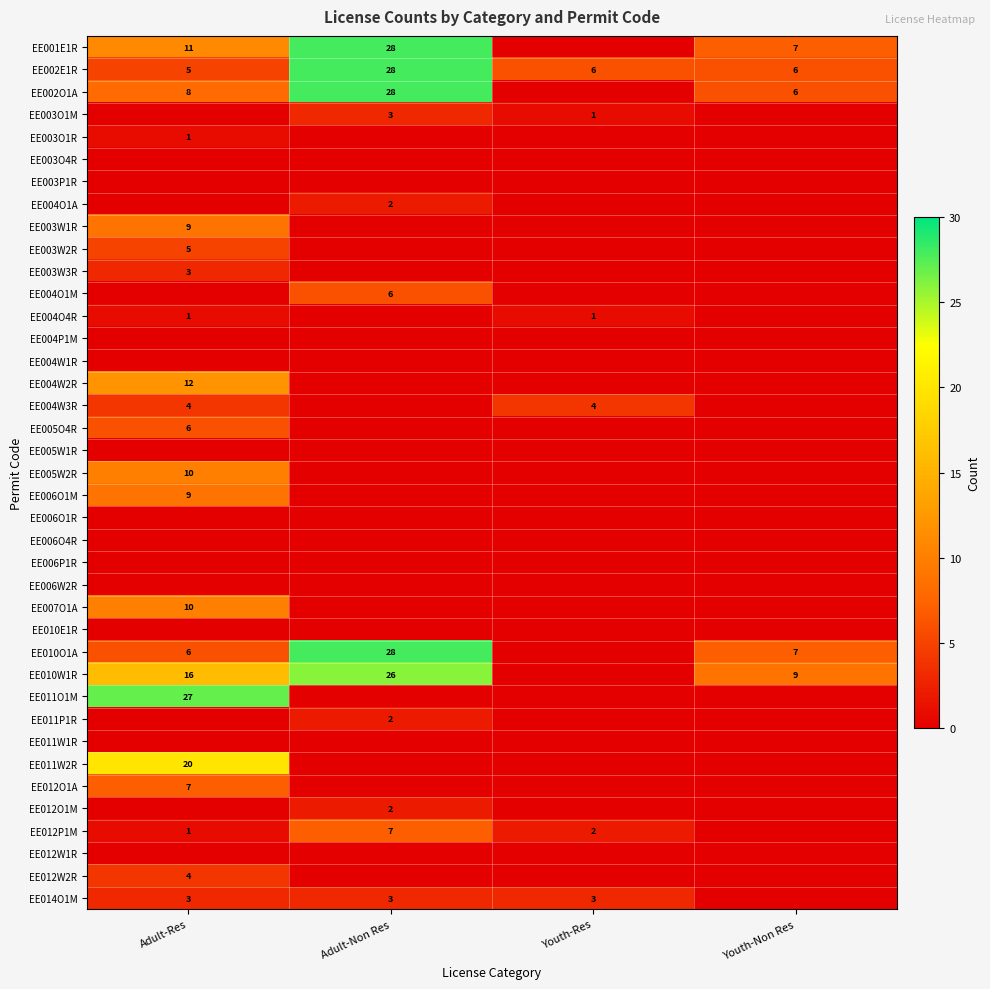

What is the difference between the EE001E1R values at Adult-Non Res and Youth-Non Res?

21